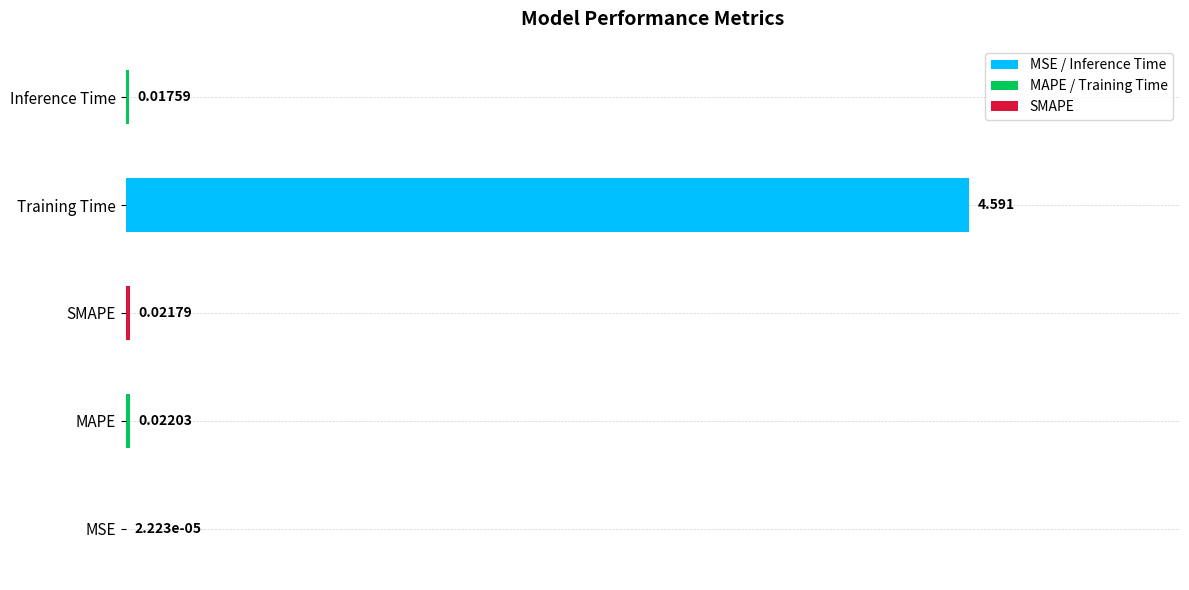

Where is the data nearest to the value 2?

MAPE